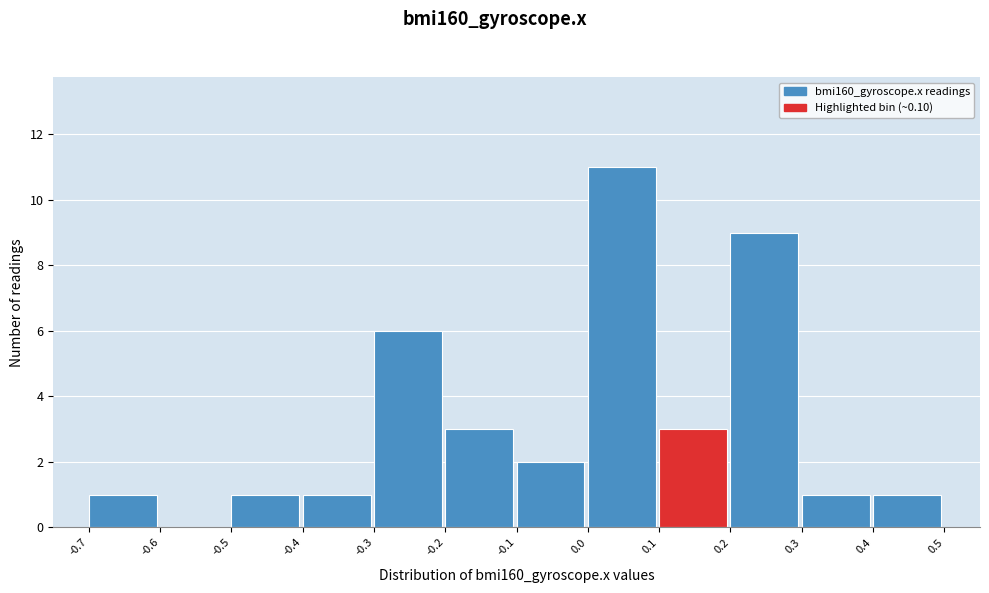

Reading left to right, transcribe this chart: for each bar, give the range it covers on the x-axis and its height. The values are not printed on the chart, so give them approximately, as read against the axis.

-0.7 to -0.6: 1
-0.6 to -0.5: 0
-0.5 to -0.4: 1
-0.4 to -0.3: 1
-0.3 to -0.2: 6
-0.2 to -0.1: 3
-0.1 to 0.0: 2
0.0 to 0.1: 11
0.1 to 0.2: 3
0.2 to 0.3: 9
0.3 to 0.4: 1
0.4 to 0.5: 1